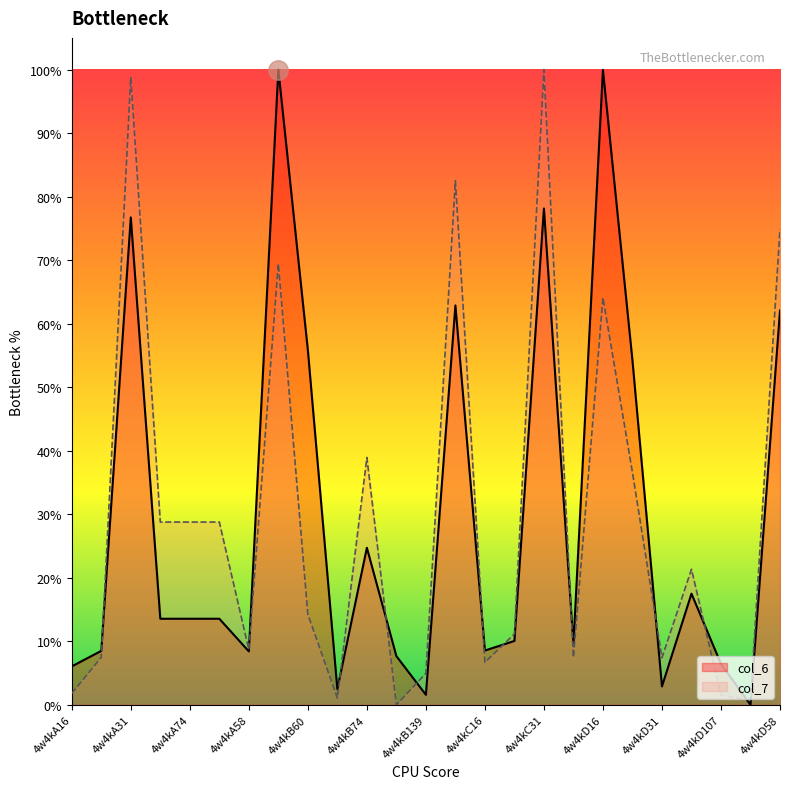

Between which two adjacent categories do col_7 and col_6 first intersect?

4w4kA60 and 4w4kA31